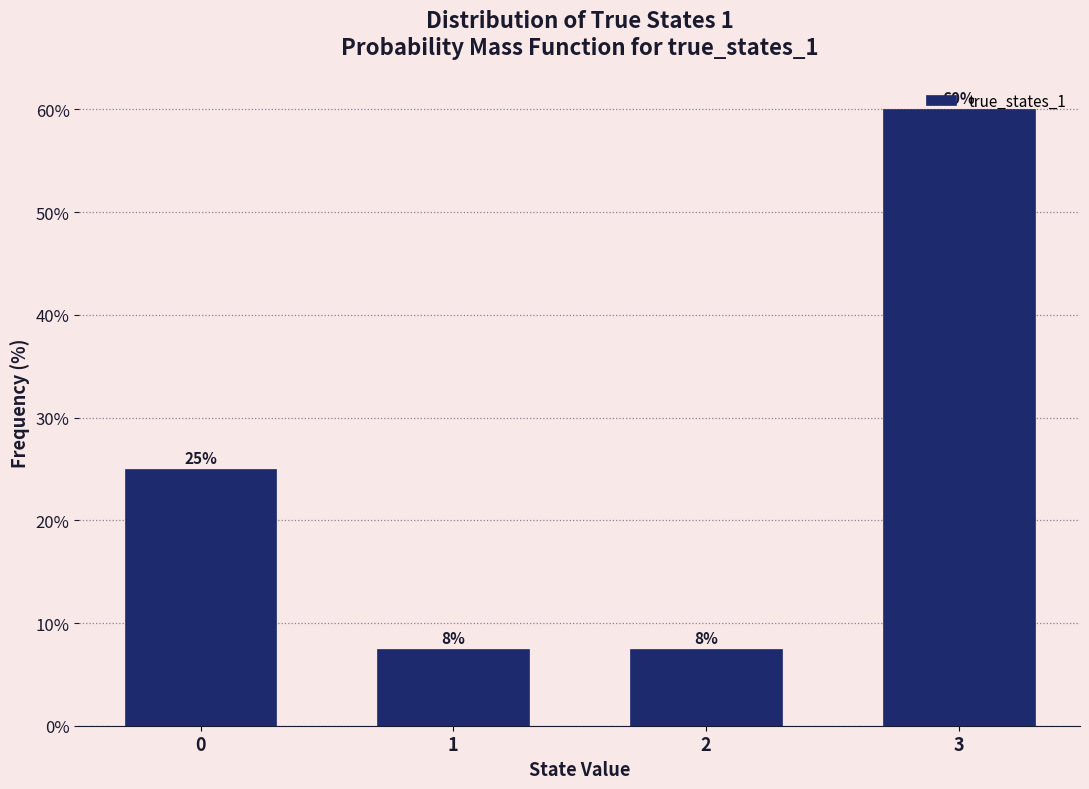

Which label corresponds to the largest value in the chart?

3